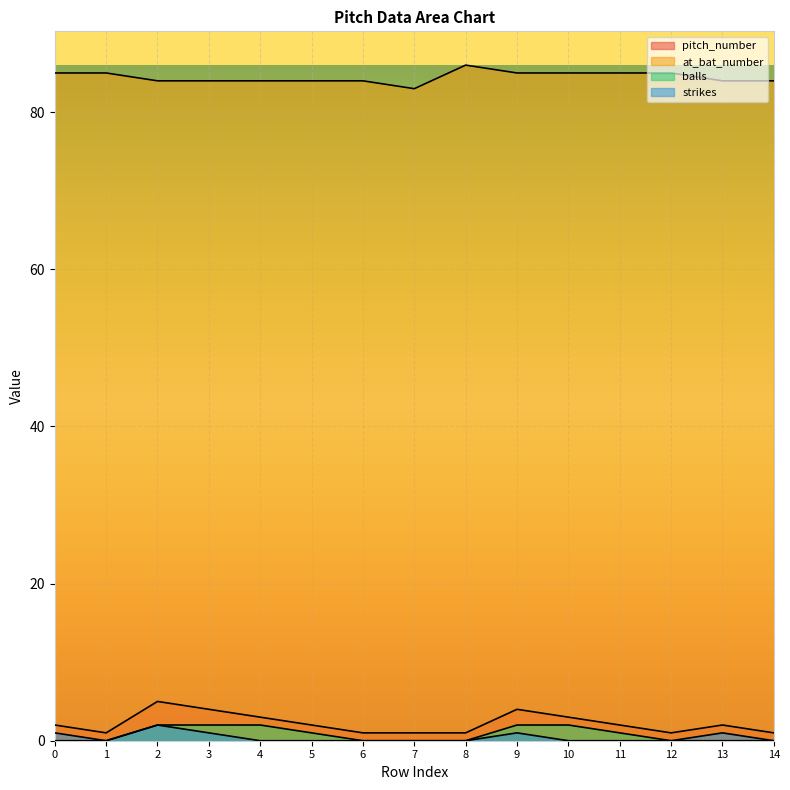

At which category does at_bat_number reach its first local valley?

7